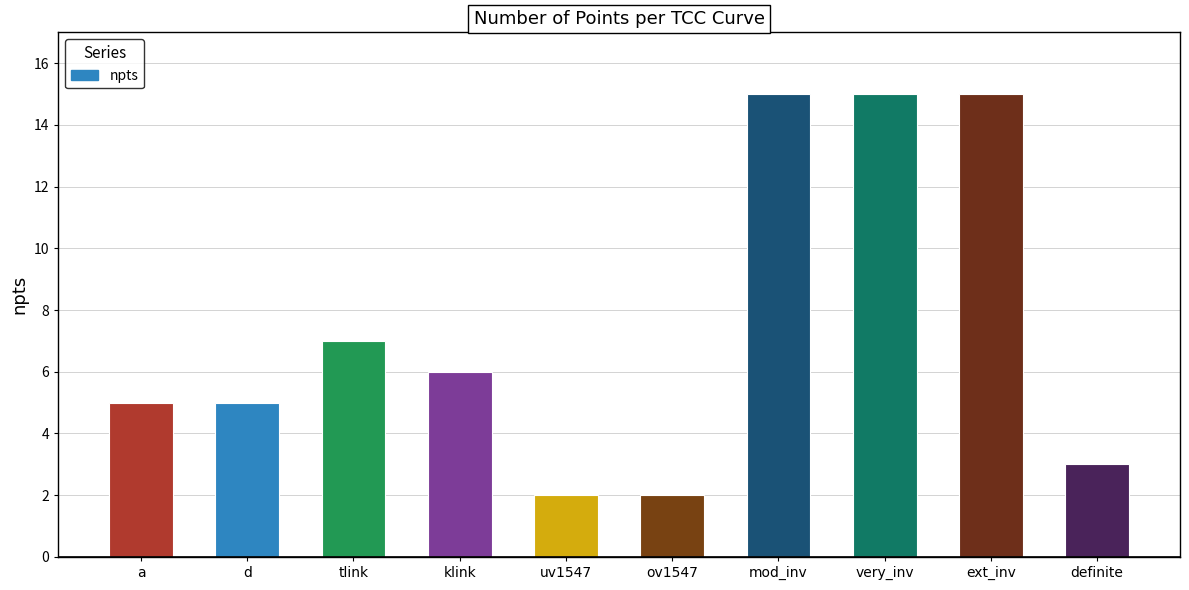

What is the maximum value shown in the chart?

15